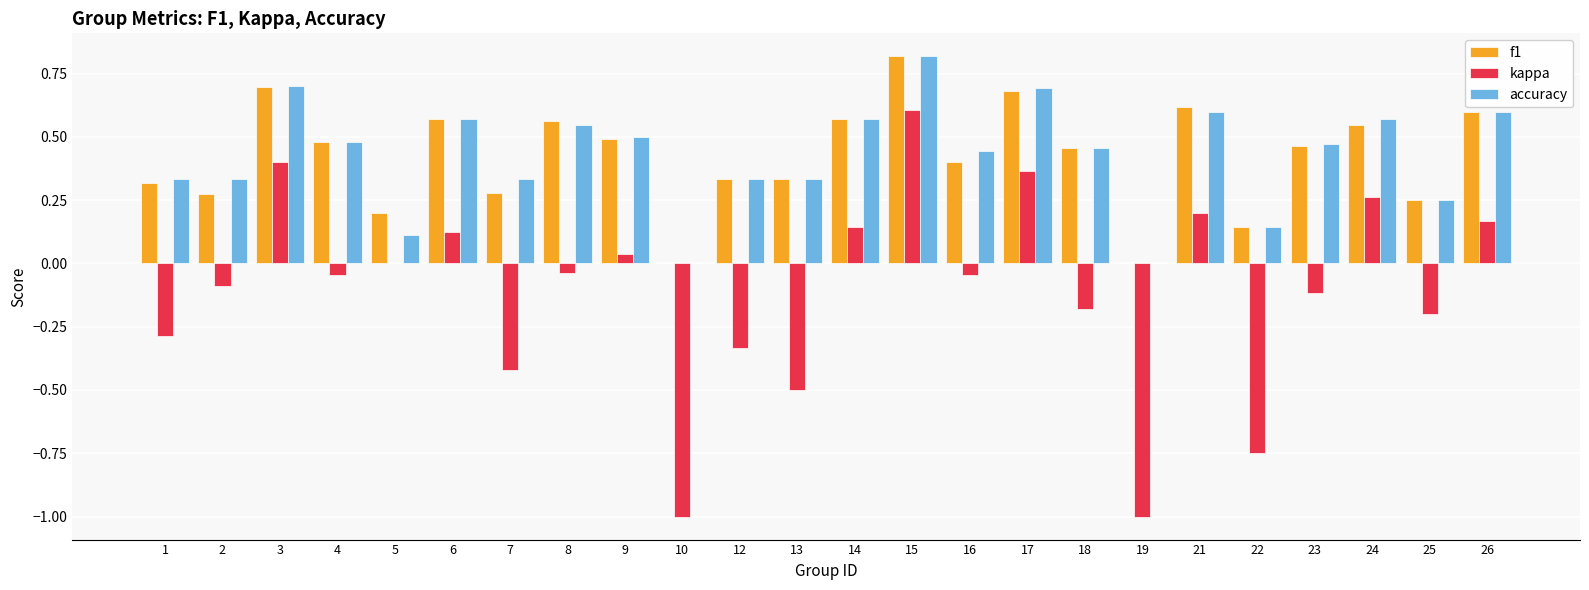

At which label does f1 reach its peak?

15